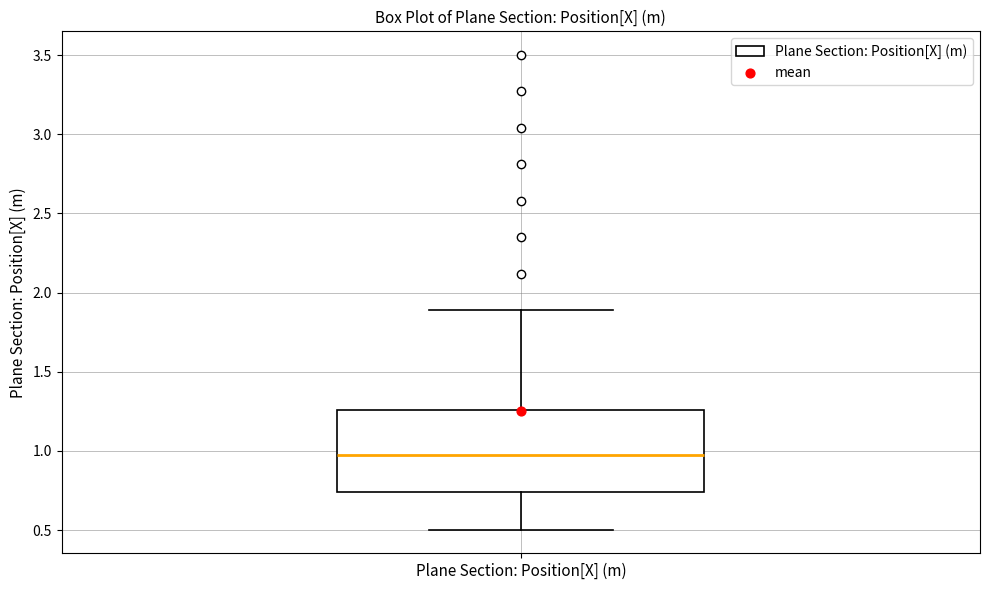

Read this box plot against the y-axis: the position of the median line, the range covered by the box, and the ends of both whiskers. The values are not printed on the chart, so give them approximately, as read against the axis.

median 0.95, box 0.75 to 1.25, whiskers 0.50 to 1.90